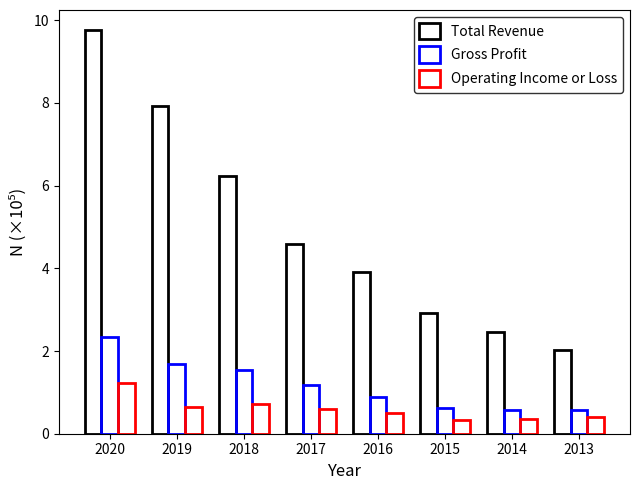

How many bars are there in total?

24